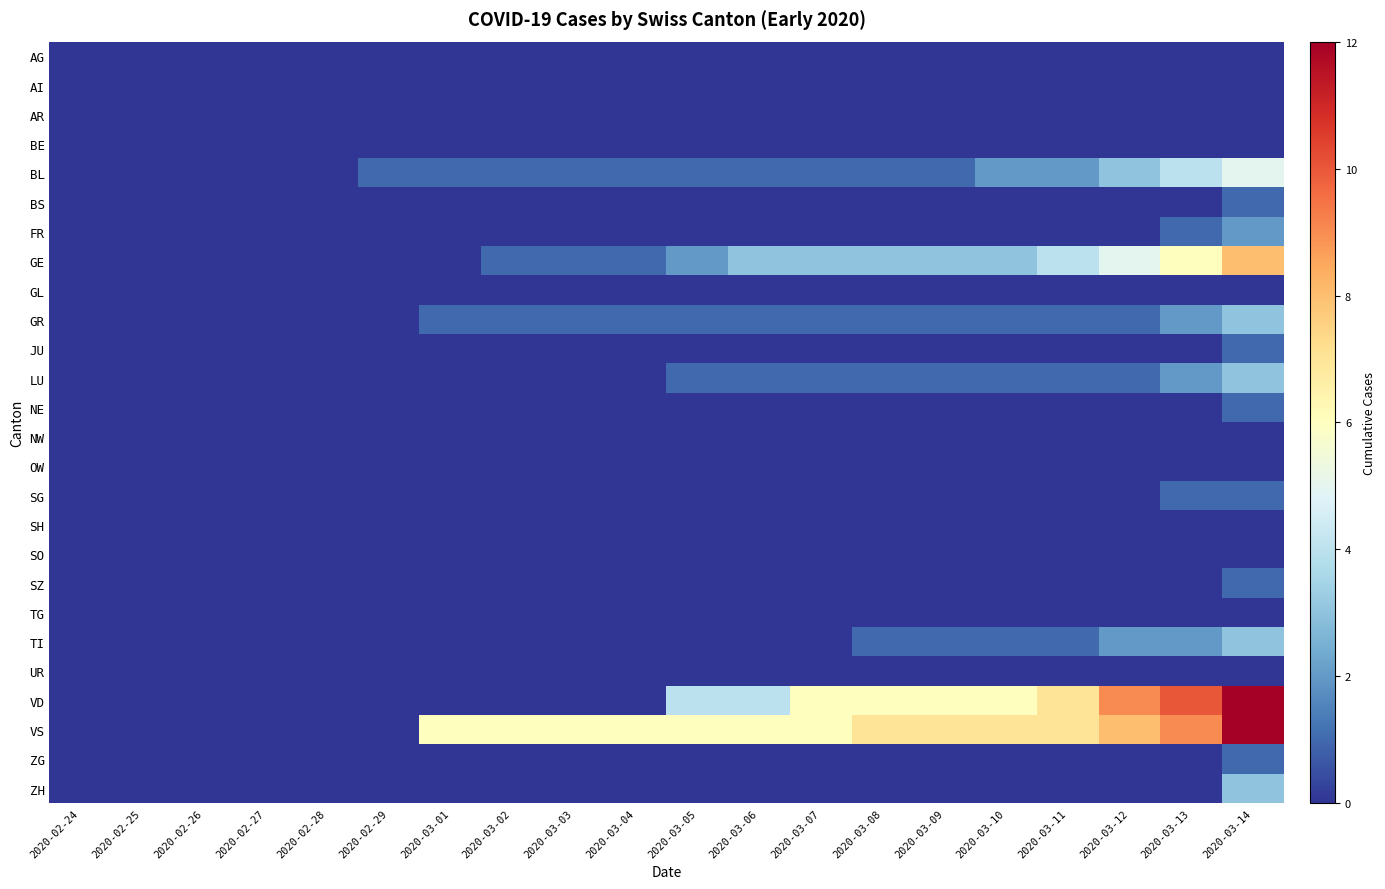

Rank the series at 2020-03-05 from lowest to highest value.

AG, AI, AR, BE, BS, FR, GL, JU, NE, NW, OW, SG, SH, SO, SZ, TG, TI, UR, ZG, ZH, BL, GR, LU, GE, VD, VS